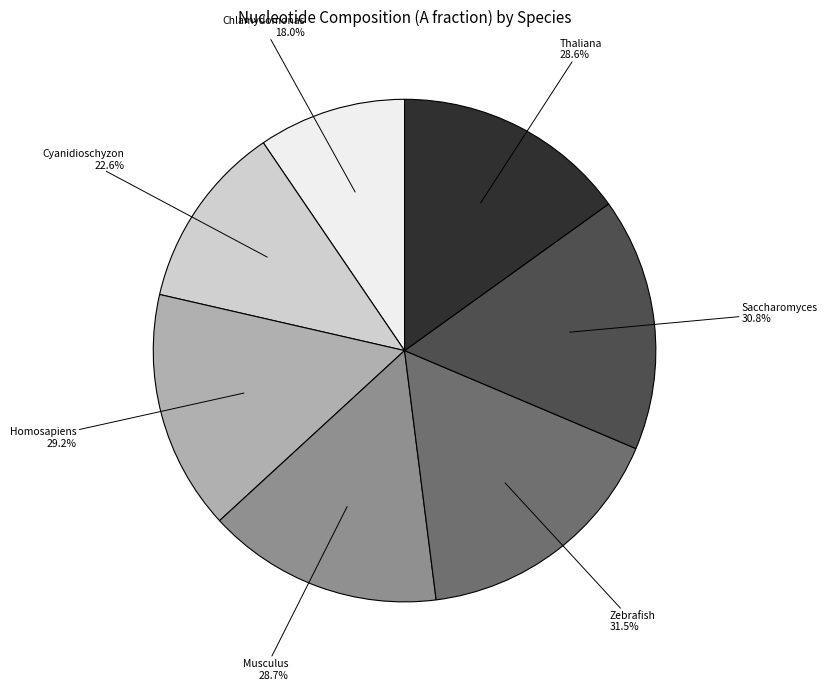

Which slice is the largest?

Zebrafish